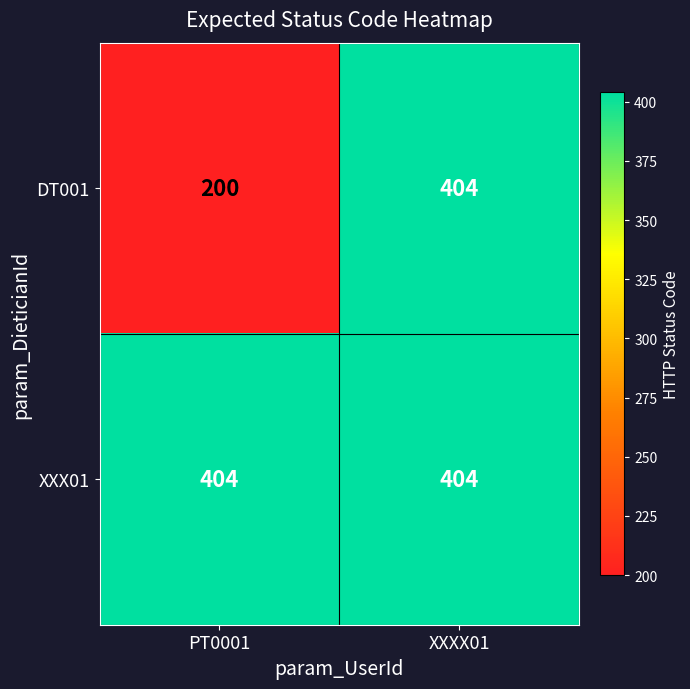

What is the sum of all XXX01 values?

808